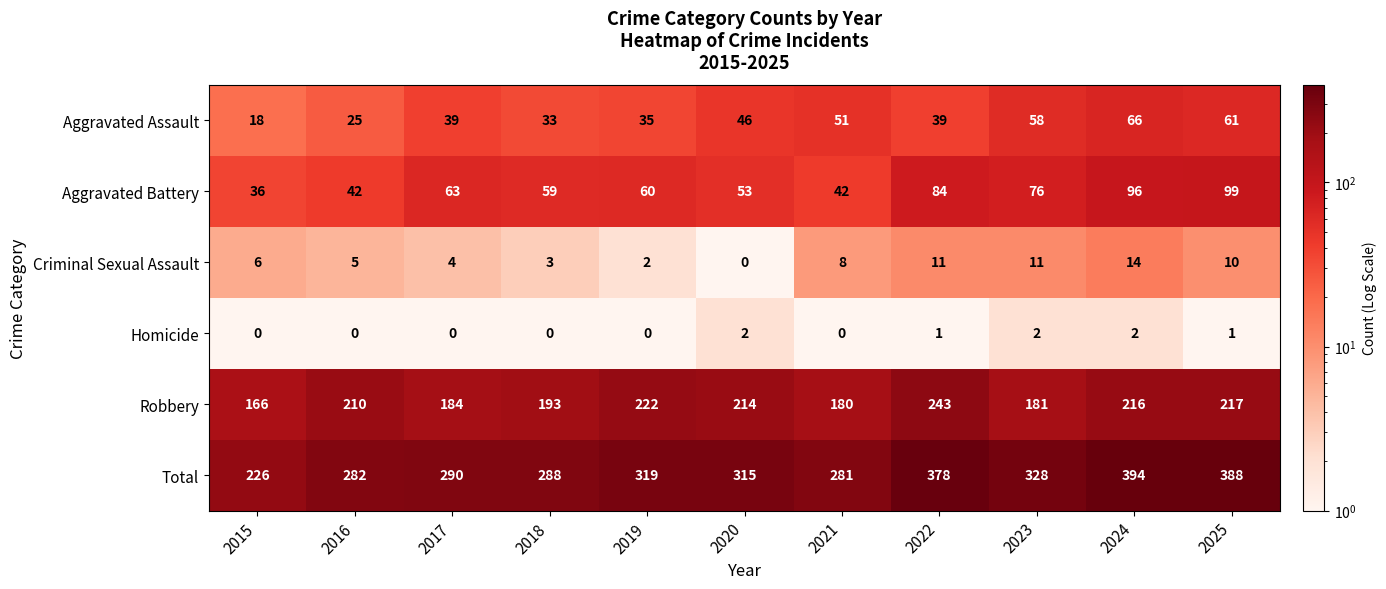

What is the difference between the maximum and second lowest values in the Aggravated Battery series?

57